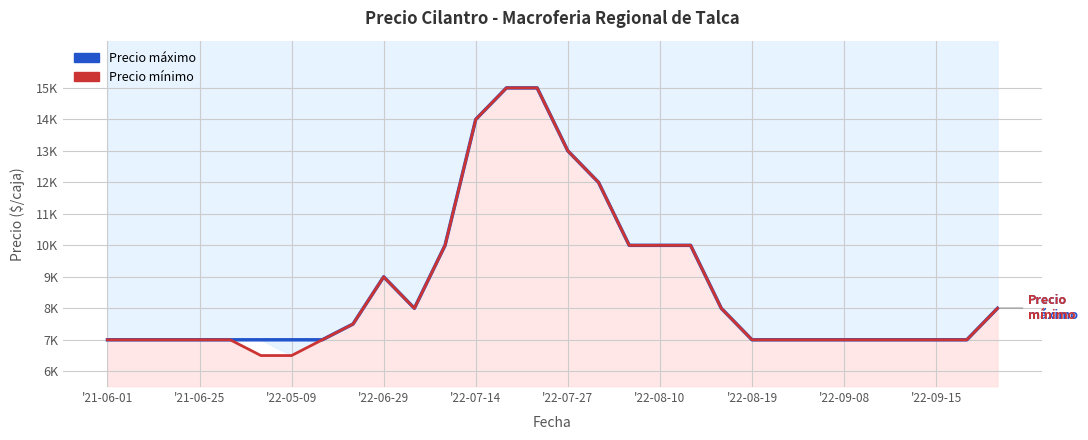

Does the chart have visible grid lines?

Yes